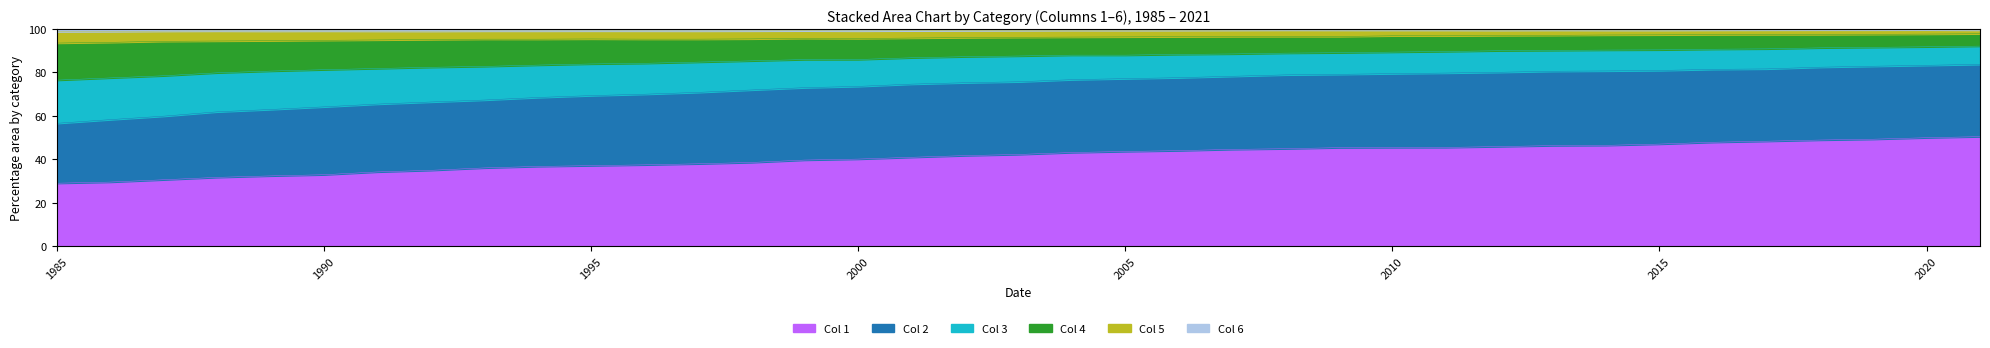

True or false: 4 has more than 1 interior local peaks.

False